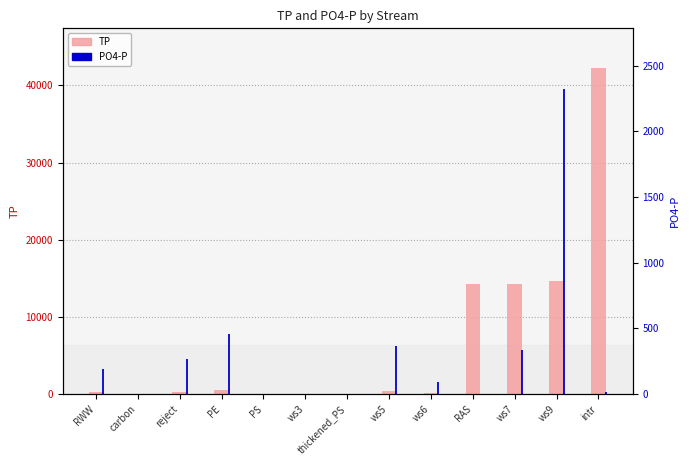

Is the value of PO4-P at RWW greater than the value of TP at thickened_PS?

Yes